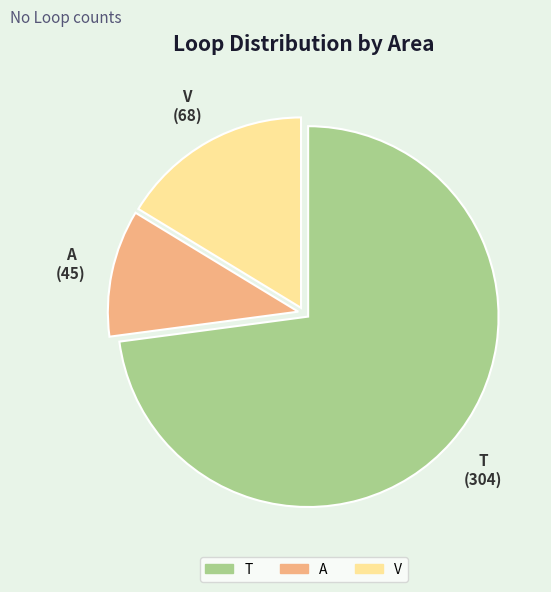

What is the majority slice?

T